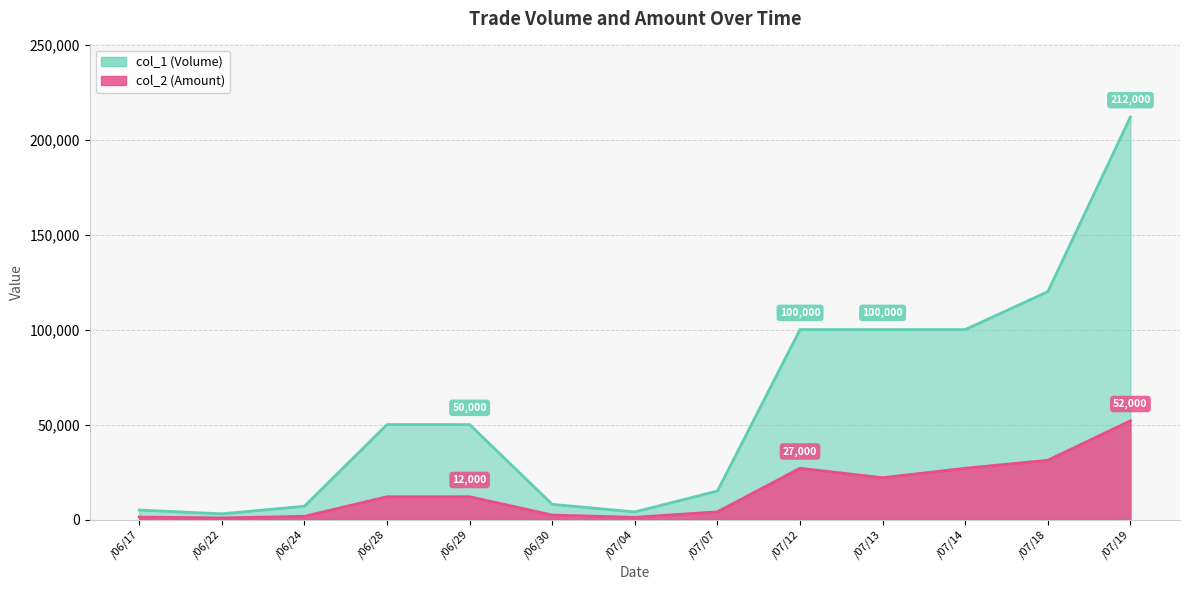

What is the label of the 3rd point from the left?

/06/24